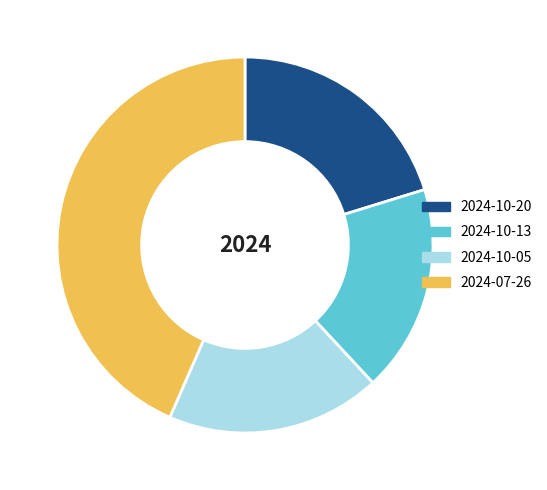

How many slices are in this pie chart?

4